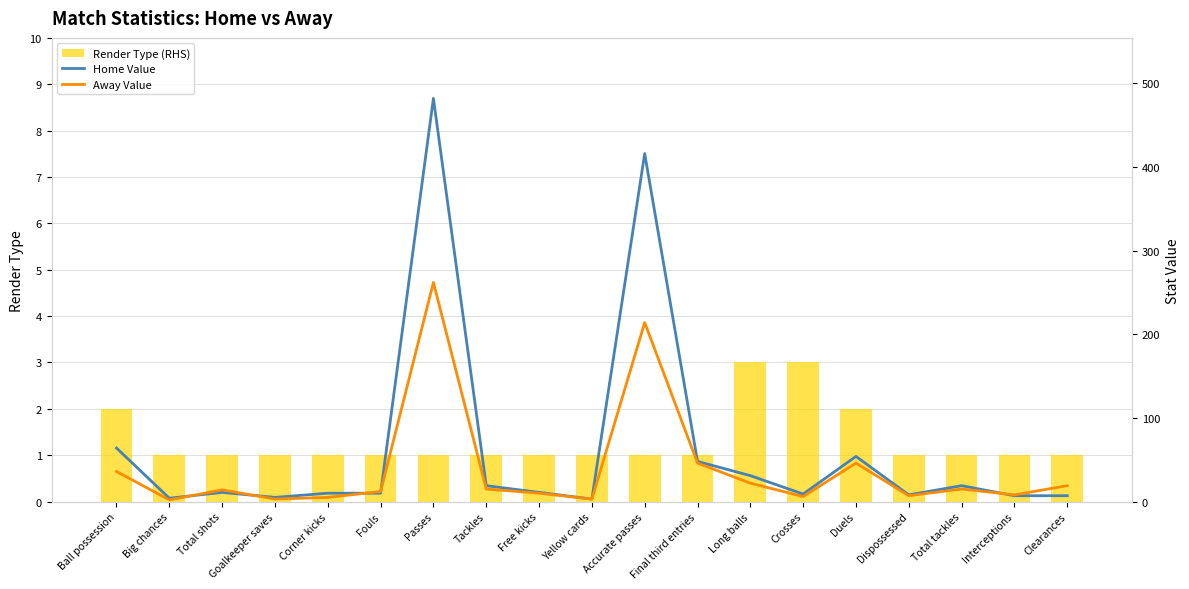

What is the average value of the Render Type (RHS) series?

1